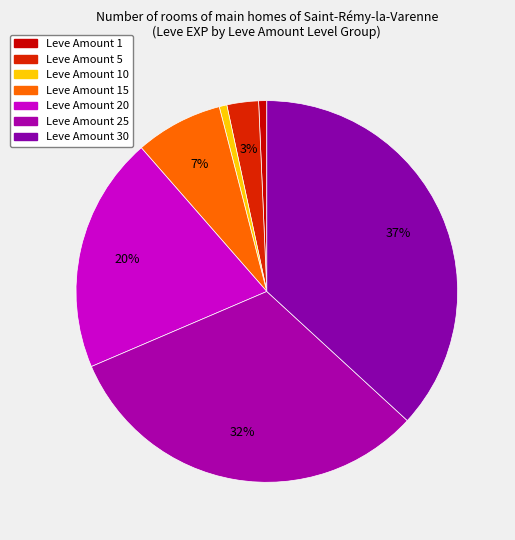

How many slices are in this pie chart?

7